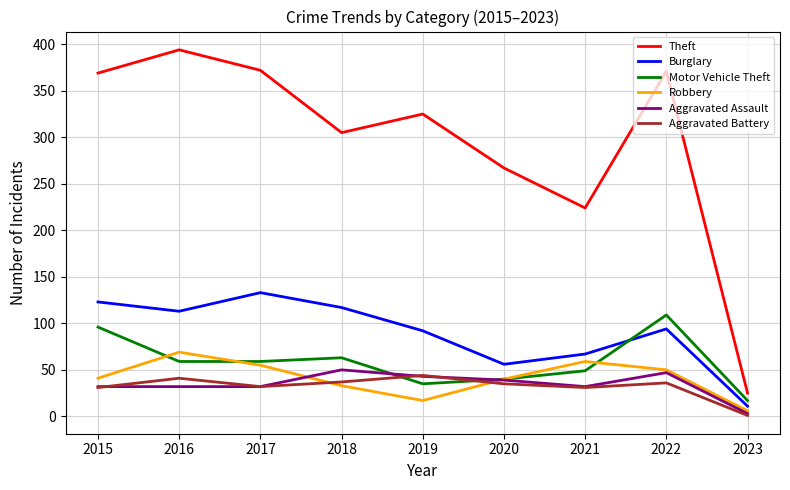

True or false: Aggravated Battery has a value of 32 at 2017.

True